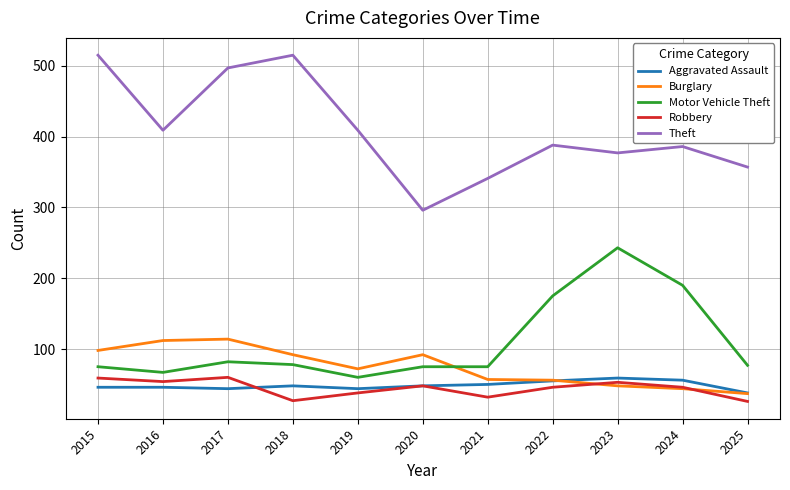

True or false: Burglary and Aggravated Assault cross at least once.

True